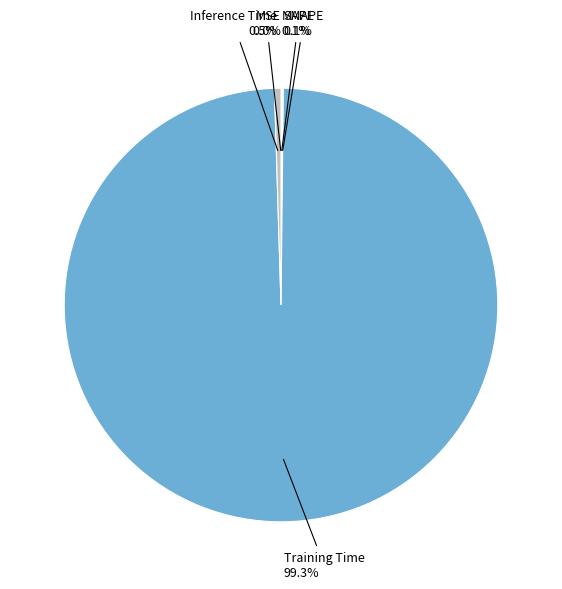

Between MAPE and Training Time, which is larger?

Training Time